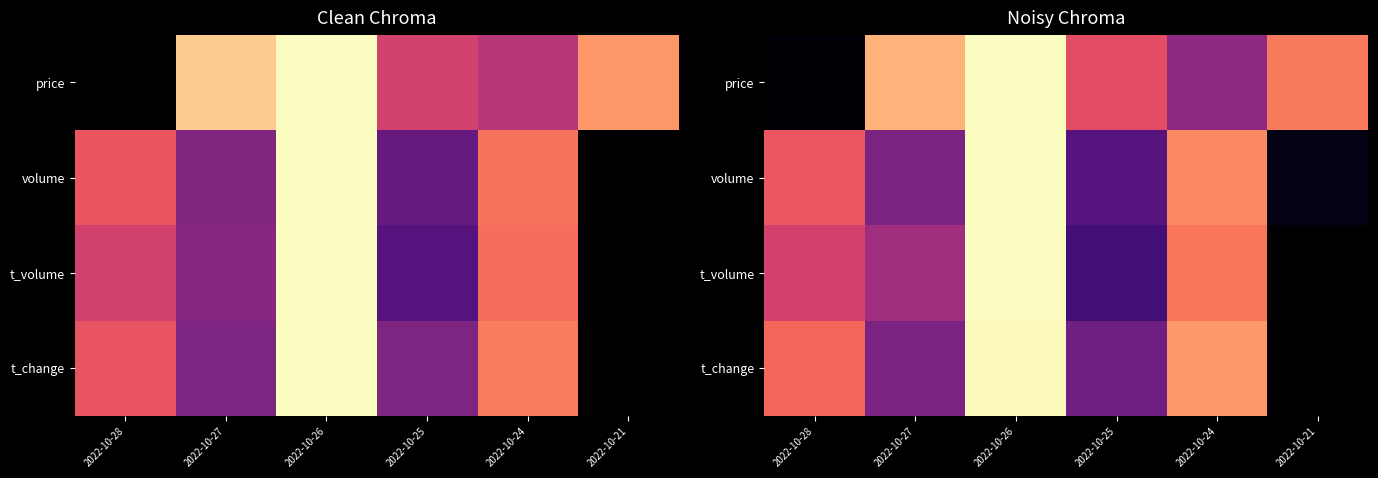

Which series has the largest total across all categories?

price